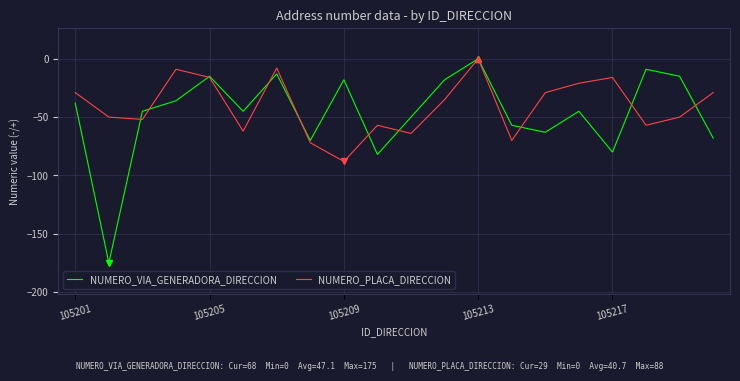

What are all the series names shown in the legend?

NUMERO_VIA_GENERADORA_DIRECCION, NUMERO_PLACA_DIRECCION